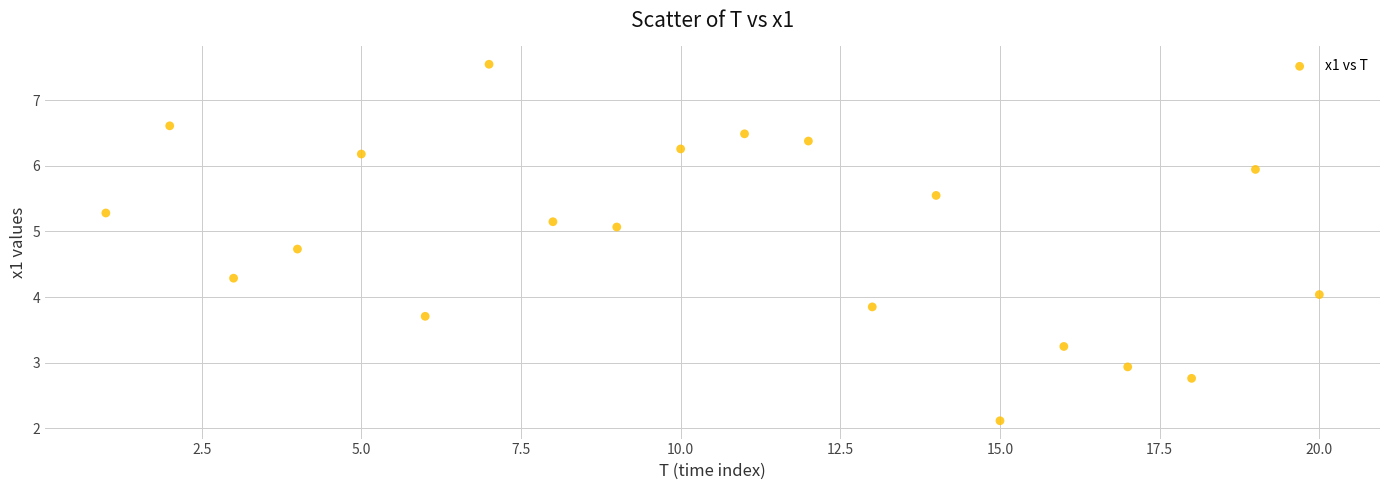

What is the range of X values (max minus min)?

19.0